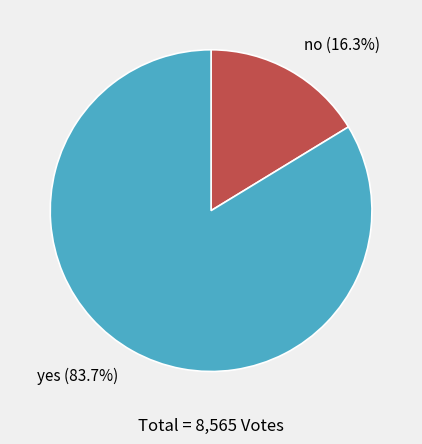

To the nearest percent, what is the difference between the largest and smallest slice percentages?

67%